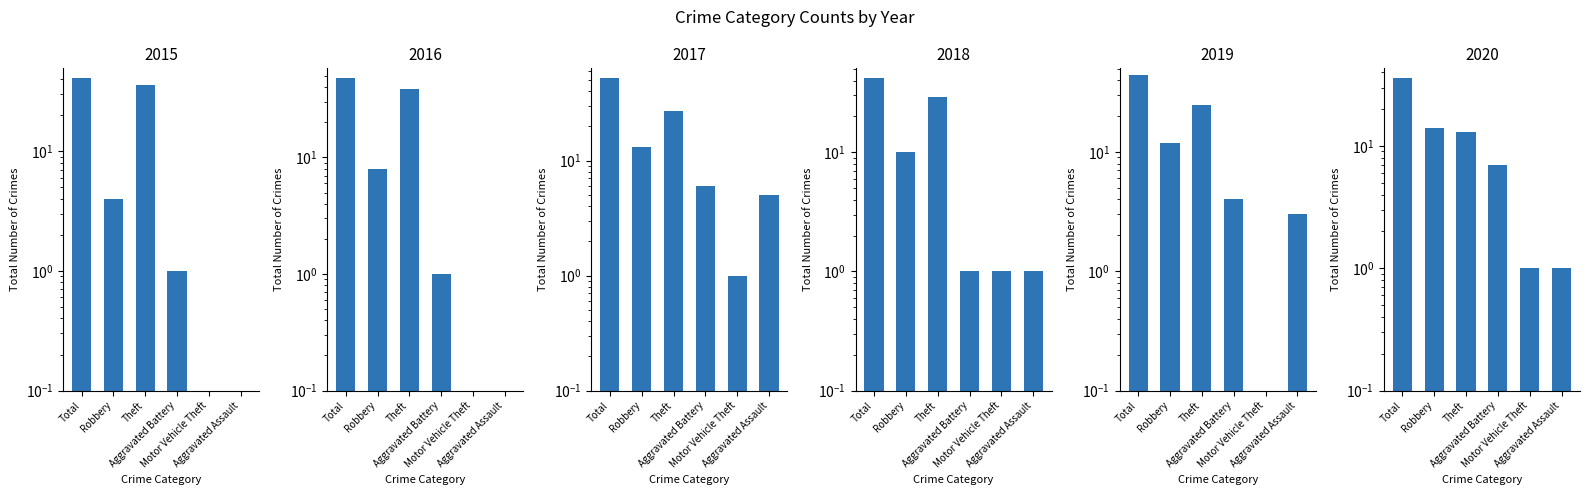

True or false: 2015 has a value of 2 at Aggravated Battery.

False